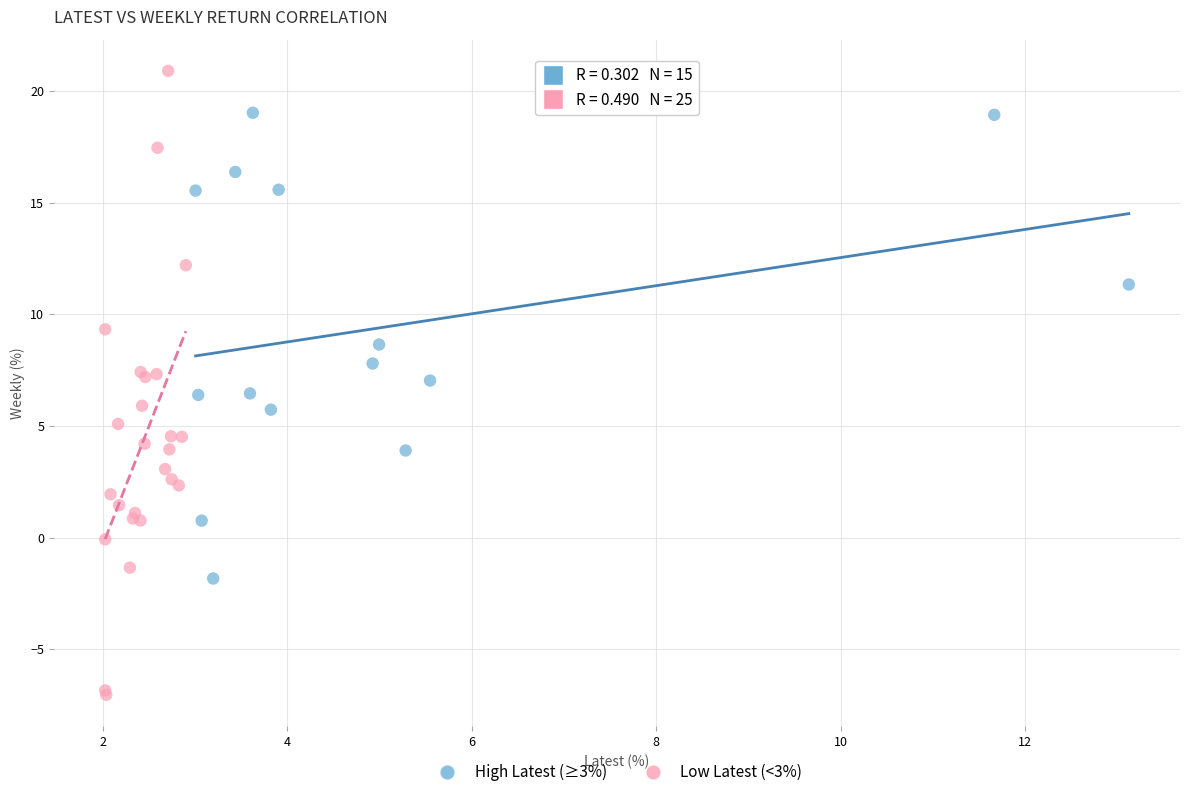

Which series has the widest spread of Y values?

Low Latest (<3%)